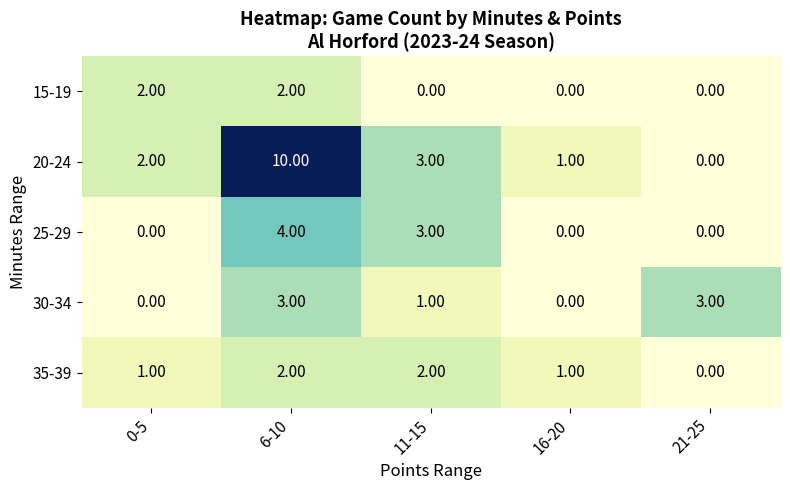

Which series changed the most between 6-10 and 21-25?

20-24